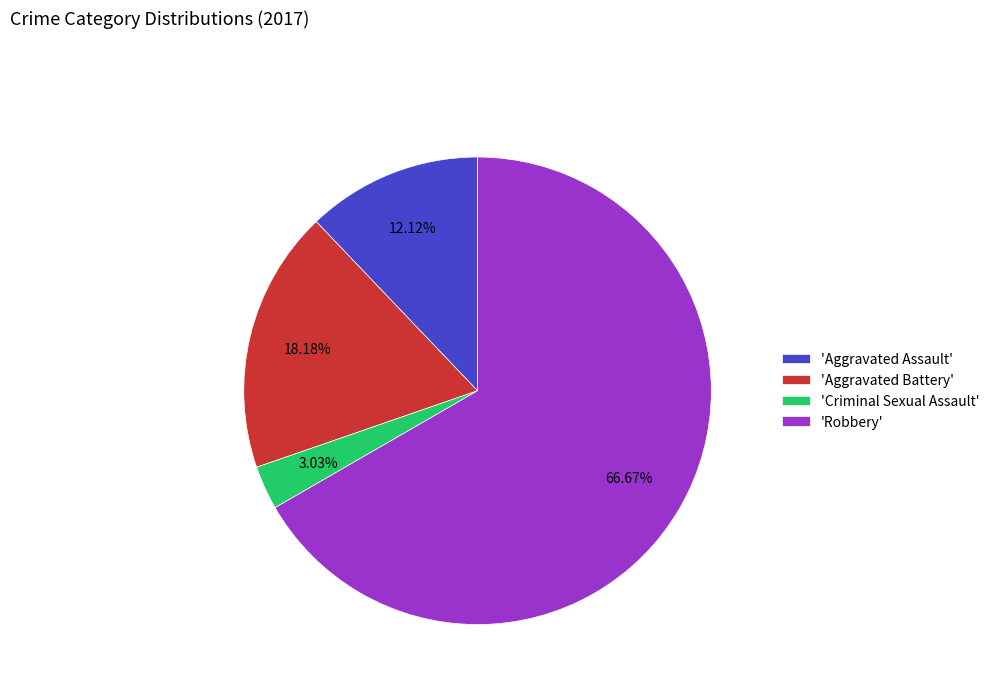

What is the smallest slice in the pie chart?

'Criminal Sexual Assault'